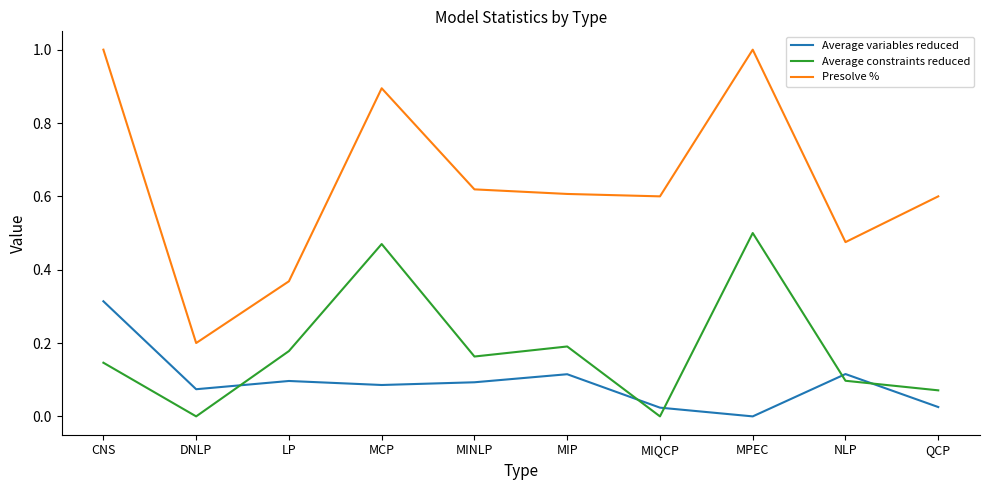

What is the maximum value shown in the chart?

1.0